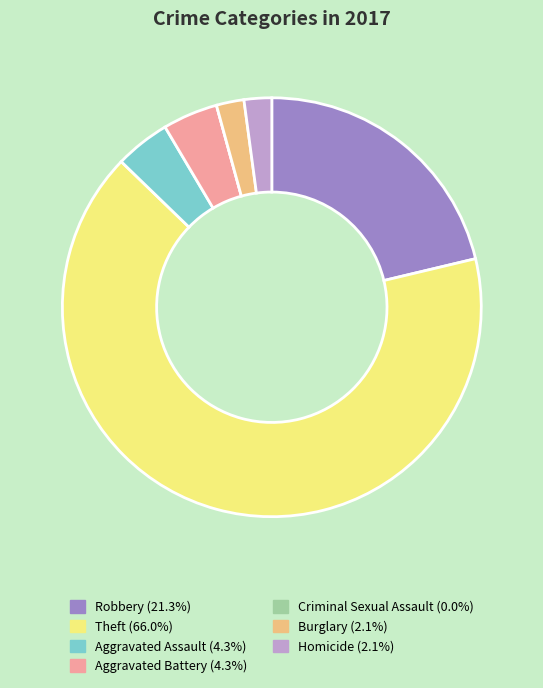

Combined, do Burglary and Robbery account for over 50%?

No